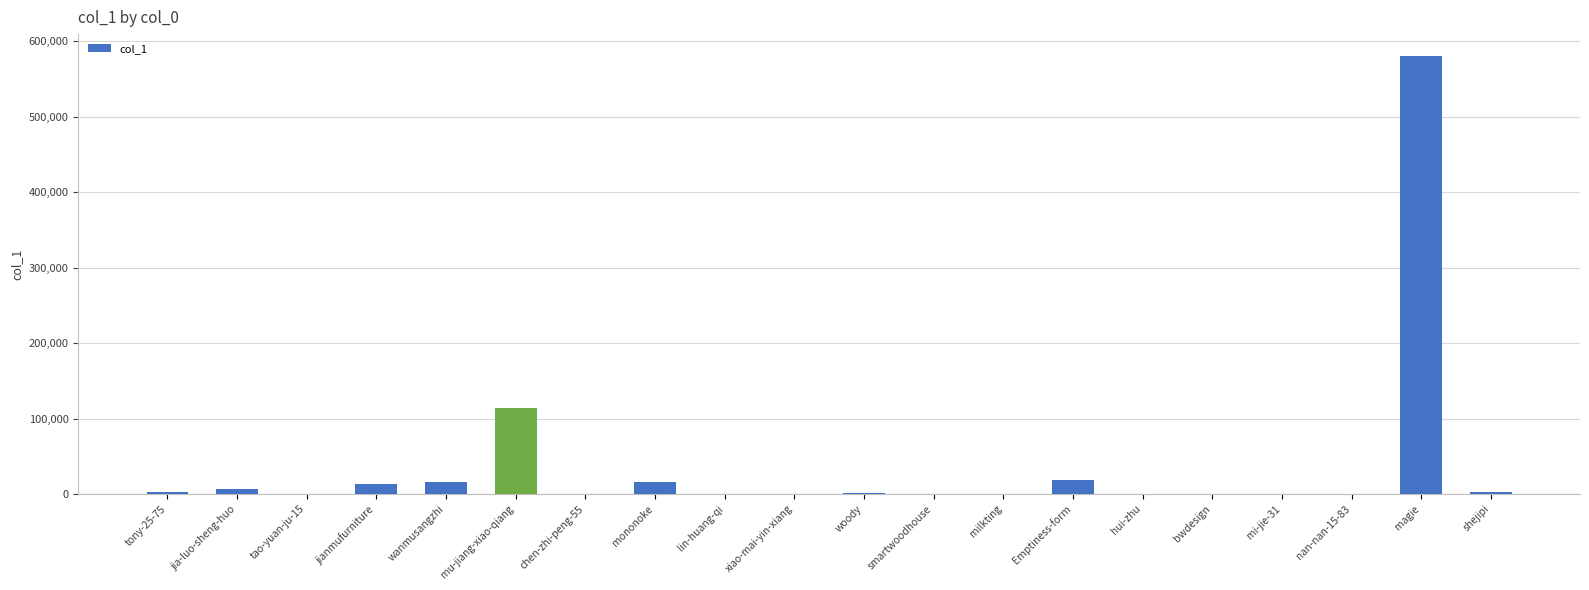

The value at Emptiness-form is 18539. True or false?

True